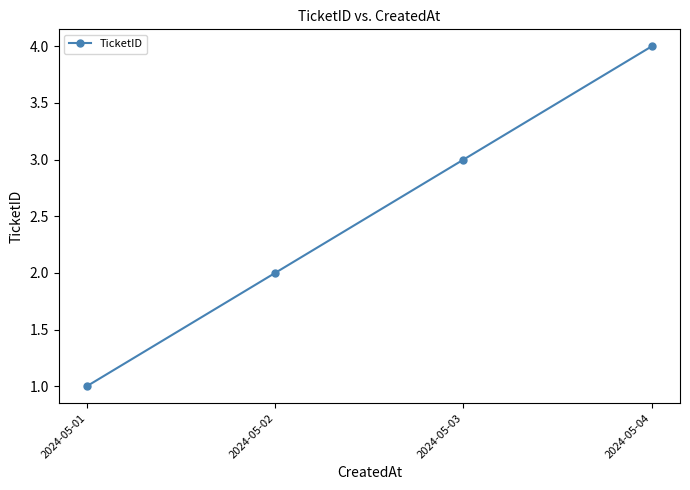

Between 2024-05-02 and 2024-05-03, which is larger?

2024-05-03